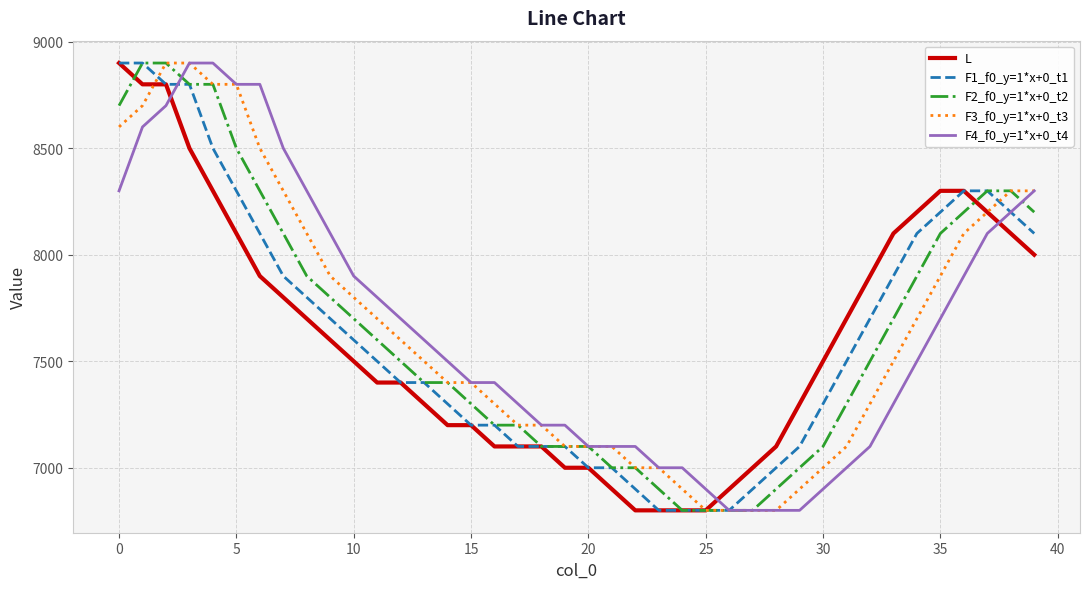

What is the smallest value displayed?

6800